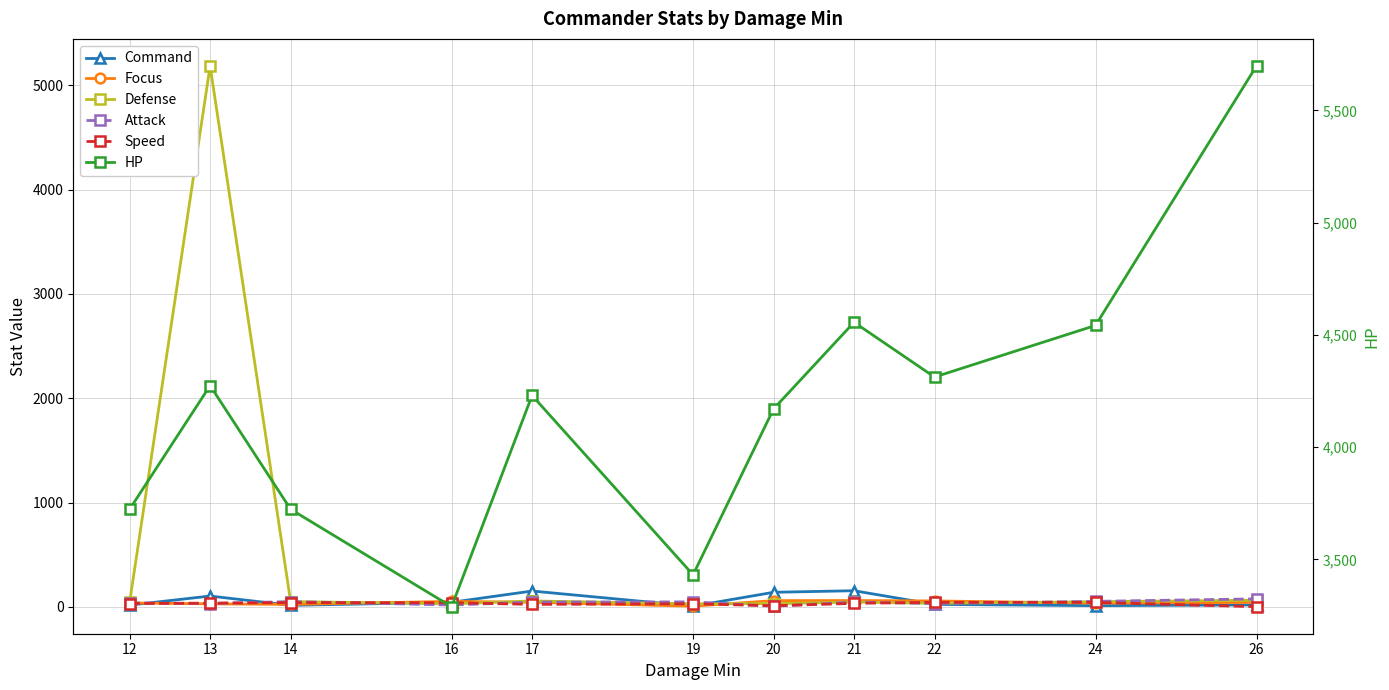

How many values in the Command series are below 25?

5